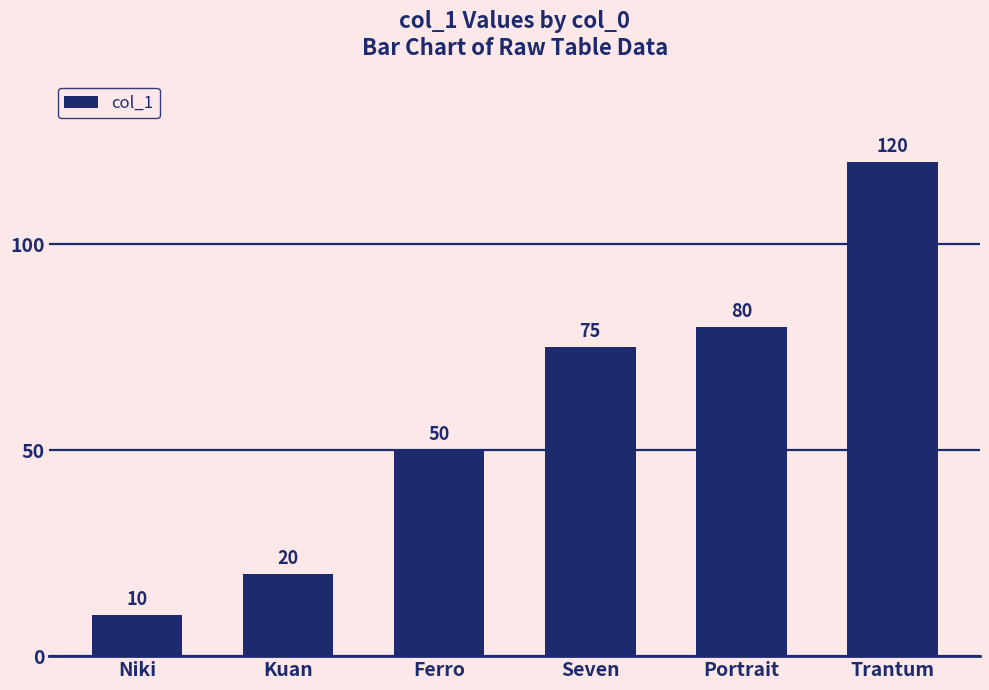

What is the difference between the maximum and minimum values?

110